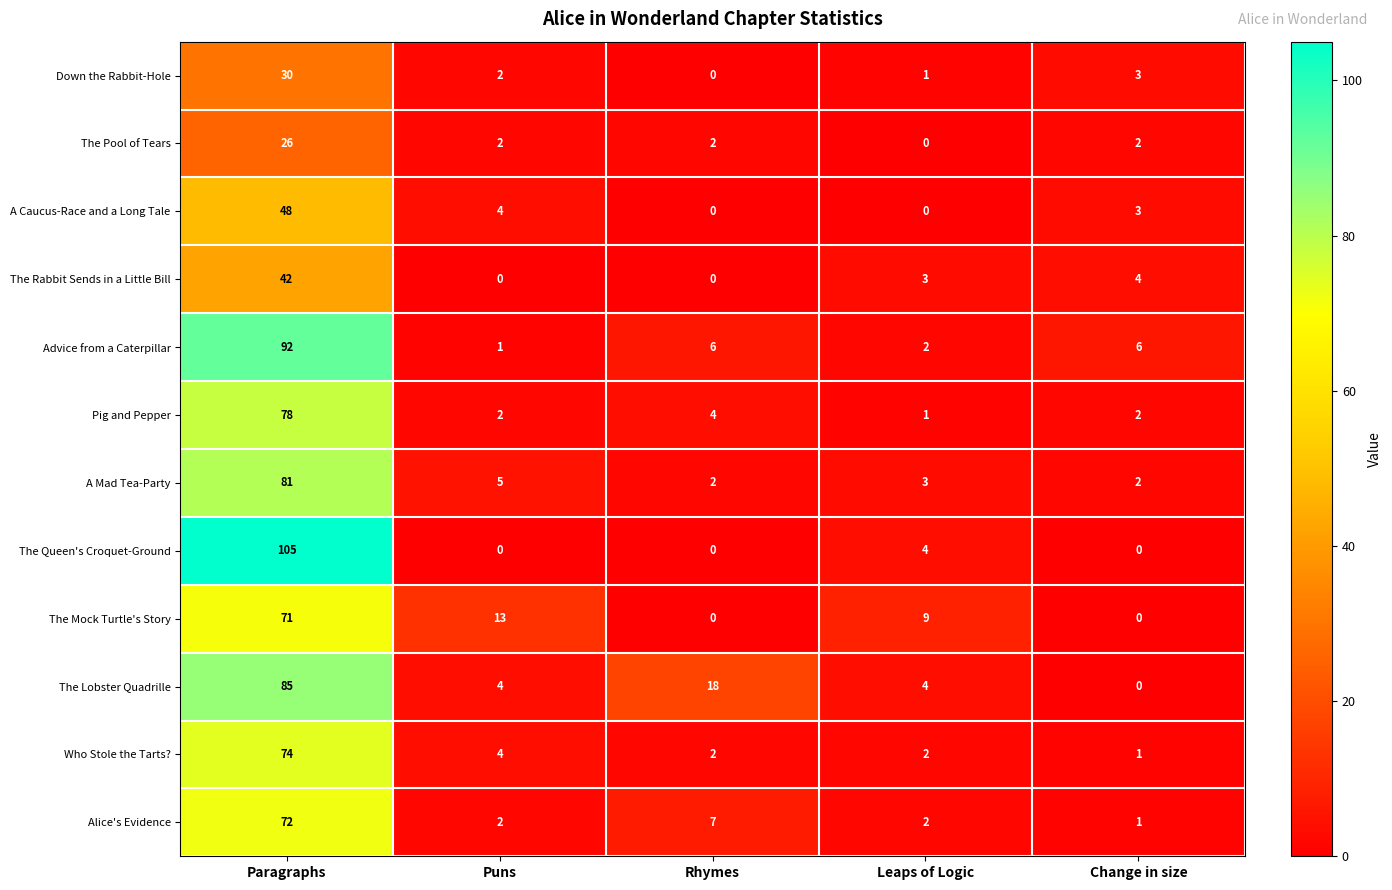

Count the number of categories in the chart.

5